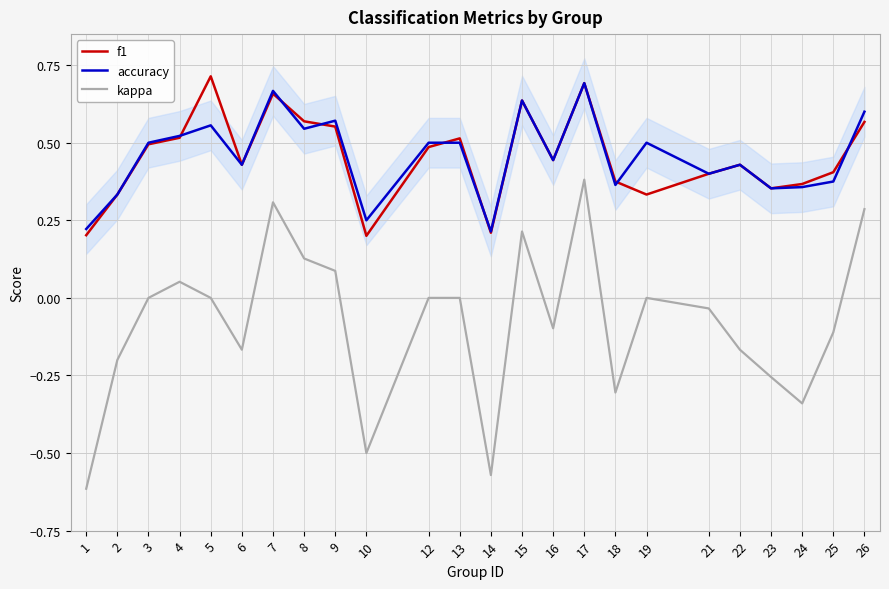

At which label does kappa reach its peak?

17